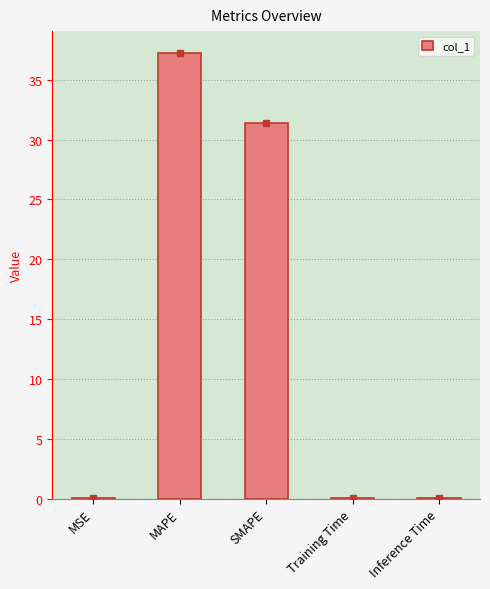

What is the greatest value displayed?

37.2